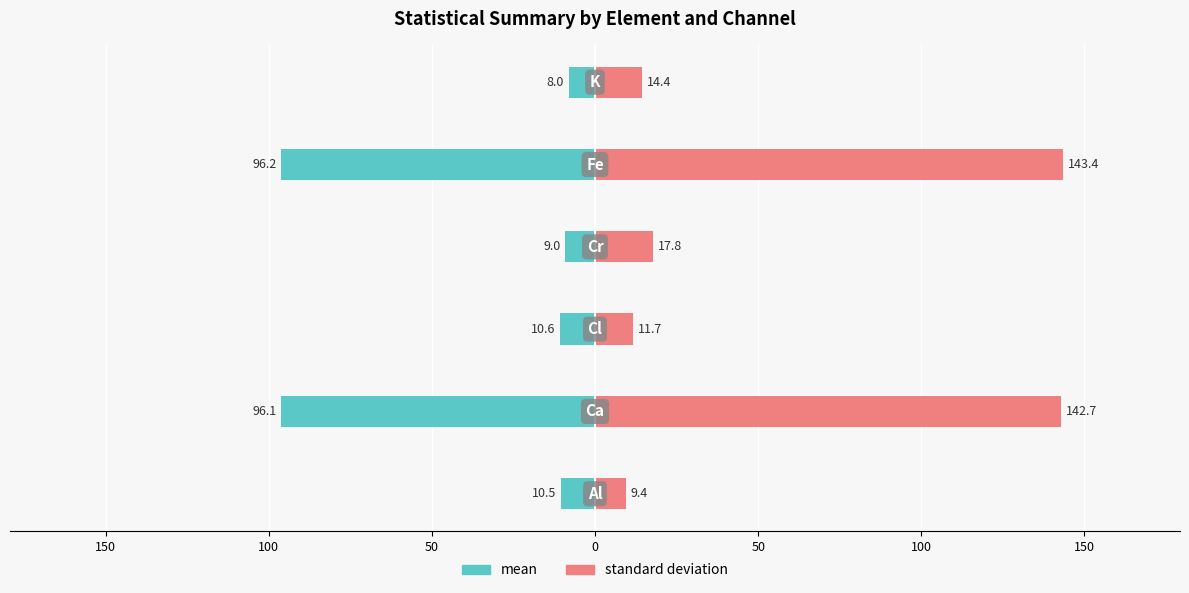

What are all the series names shown in the legend?

mean, standard deviation